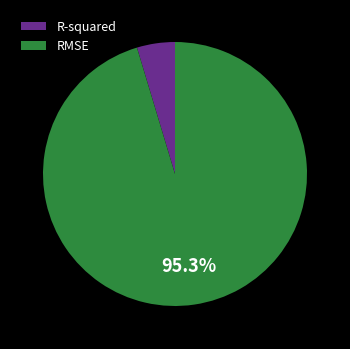

To the nearest percent, what is the average slice percentage?

50%